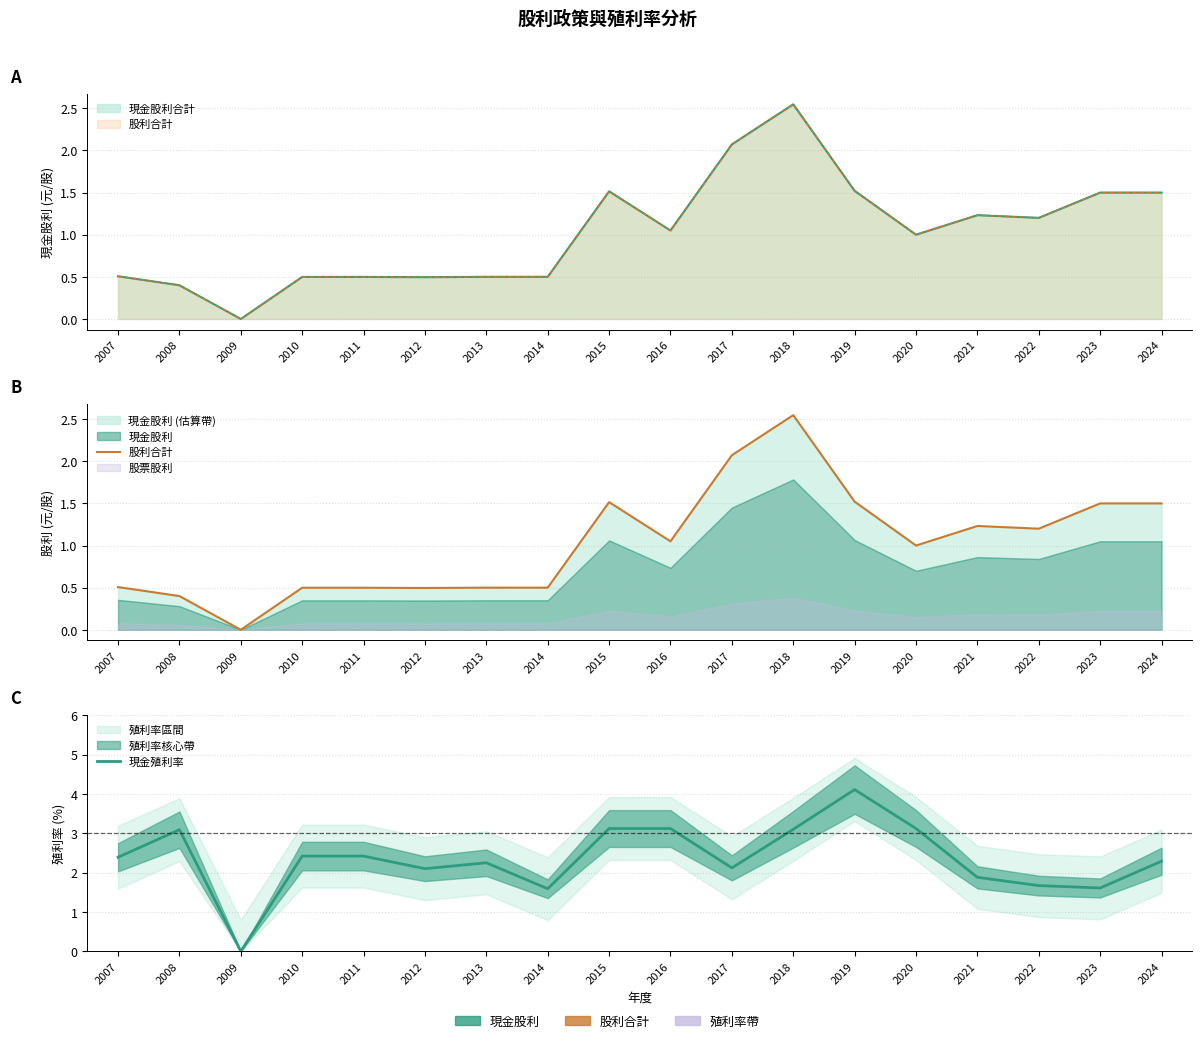

Which category has the highest value in the 股利合計 series?

2018